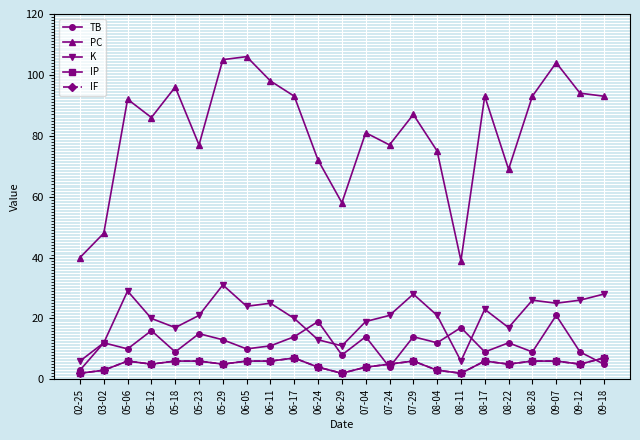

At how many categories does at least one series exceed 98?

3